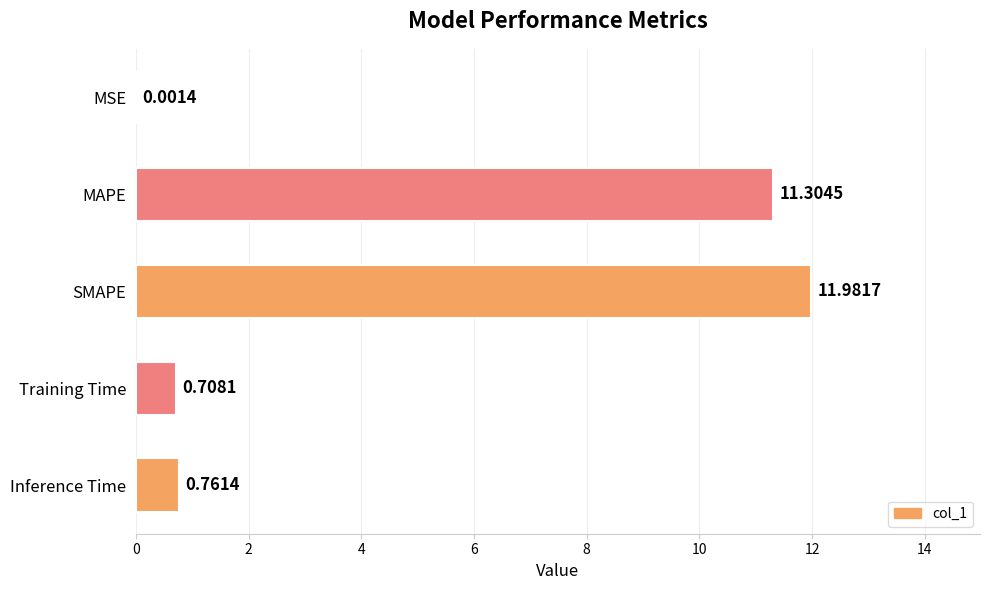

At which label is the value closest to 5?

Inference Time